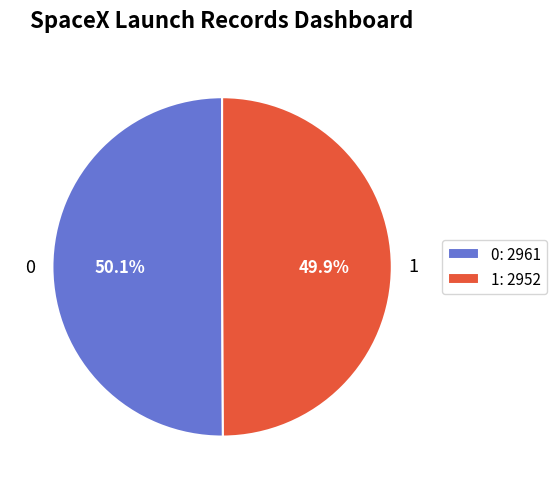

Approximately how many times larger is the value at 1 compared to 0?

1.0